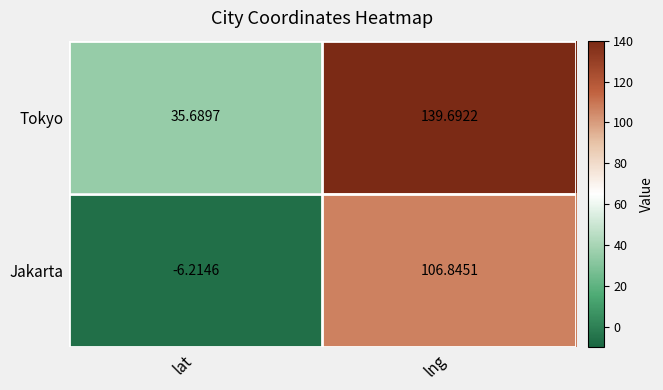

Which series has the largest total across all categories?

Tokyo